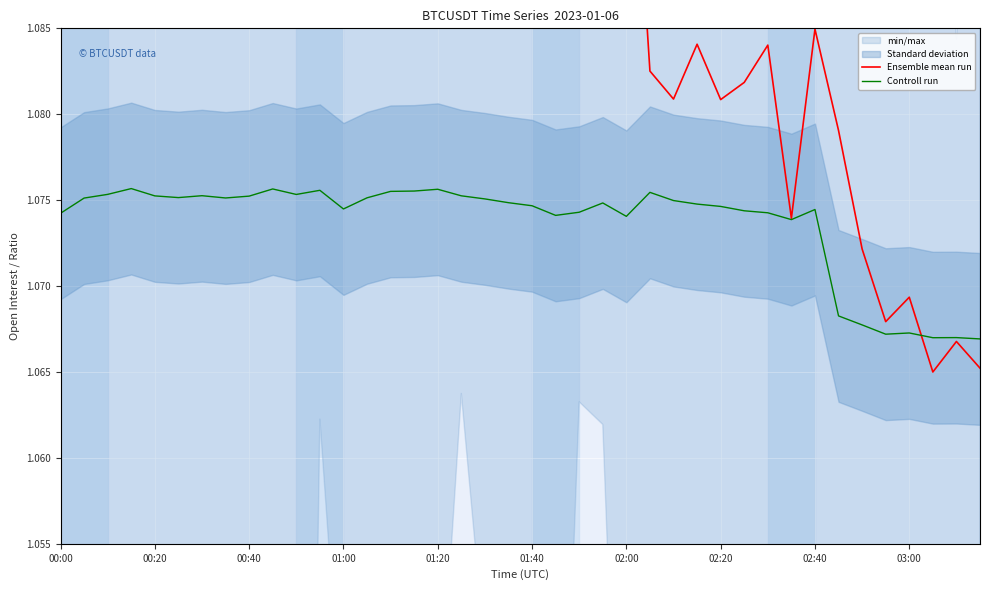

Reading left to right, what are all the values shown in this chart?

Ensemble mean run: 1.1	1.1	1.1	1.1	1.1	1.1	1.1	1.1	1.1	1.2	1.2	1.2	1.2	1.2	1.2	1.2	1.2	1.1	1.1	1.1	1.1	1.1	1.1	1.1	1.1	1.1	1.1	1.1	1.1	1.1	1.1	1.1	1.1	1.1	1.1	1.1	1.1	1.1	1.1	1.1
Controll run: 1.1	1.1	1.1	1.1	1.1	1.1	1.1	1.1	1.1	1.1	1.1	1.1	1.1	1.1	1.1	1.1	1.1	1.1	1.1	1.1	1.1	1.1	1.1	1.1	1.1	1.1	1.1	1.1	1.1	1.1	1.1	1.1	1.1	1.1	1.1	1.1	1.1	1.1	1.1	1.1